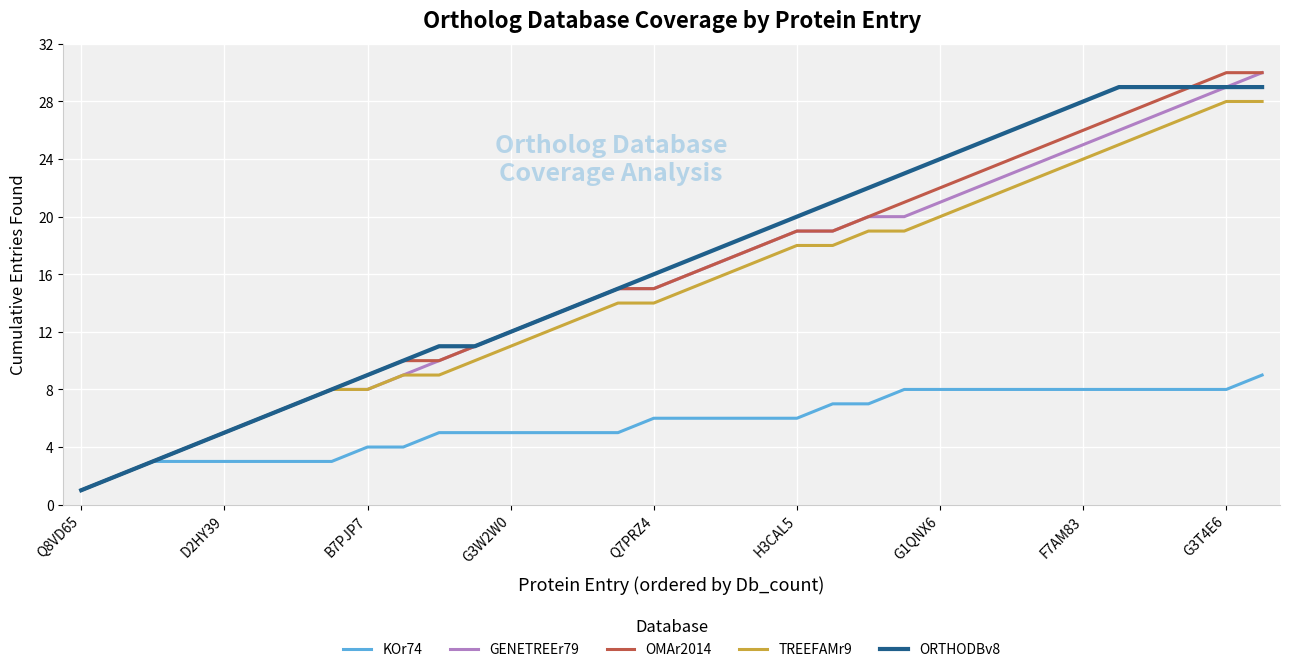

What is the difference between the second highest and second lowest values in the TREEFAMr9 series?

26